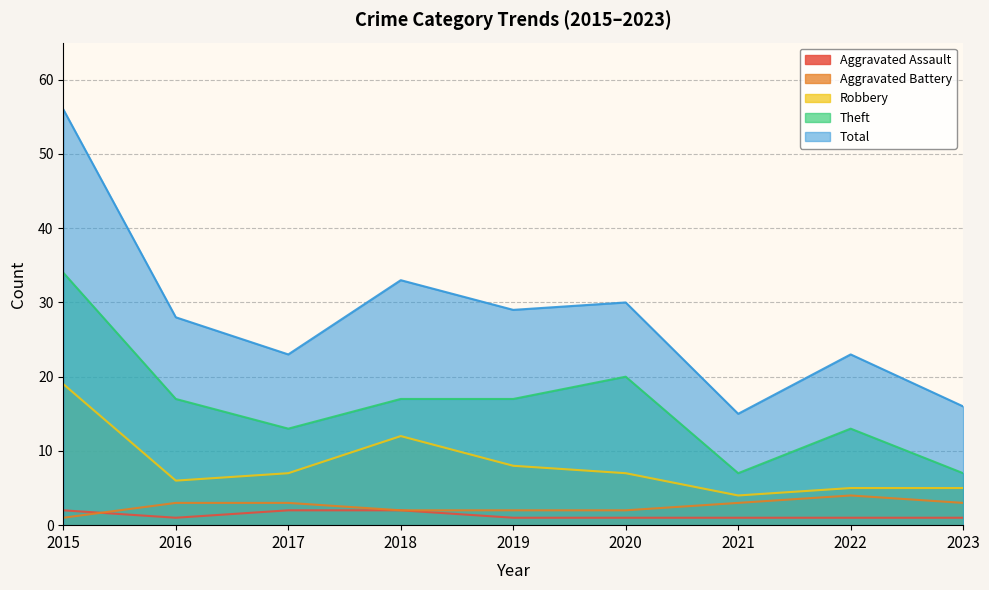

What is the difference between the highest and lowest values at 2016?

27